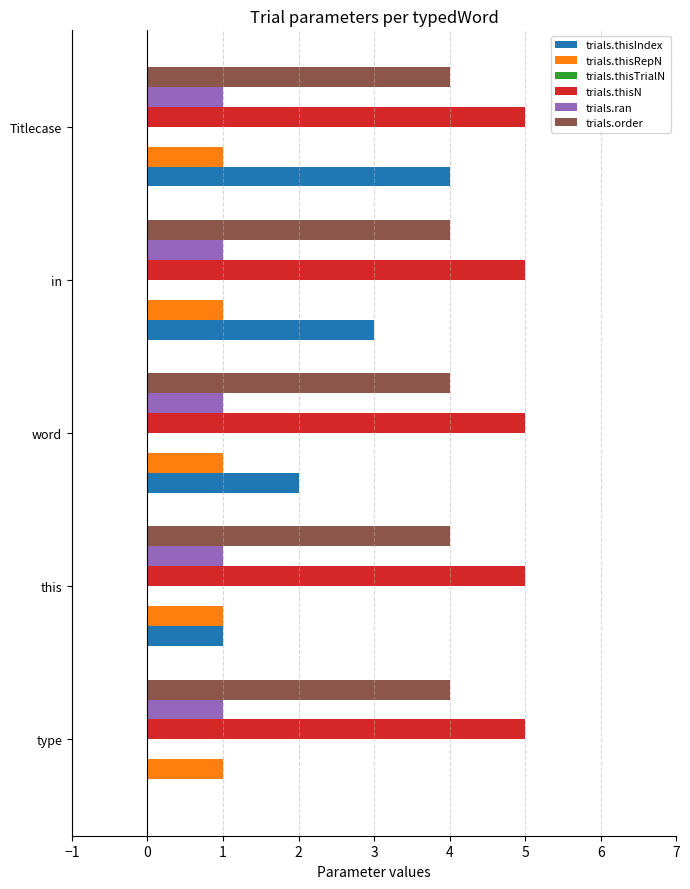

Between type and this, which series saw the biggest shift?

trials.thisIndex